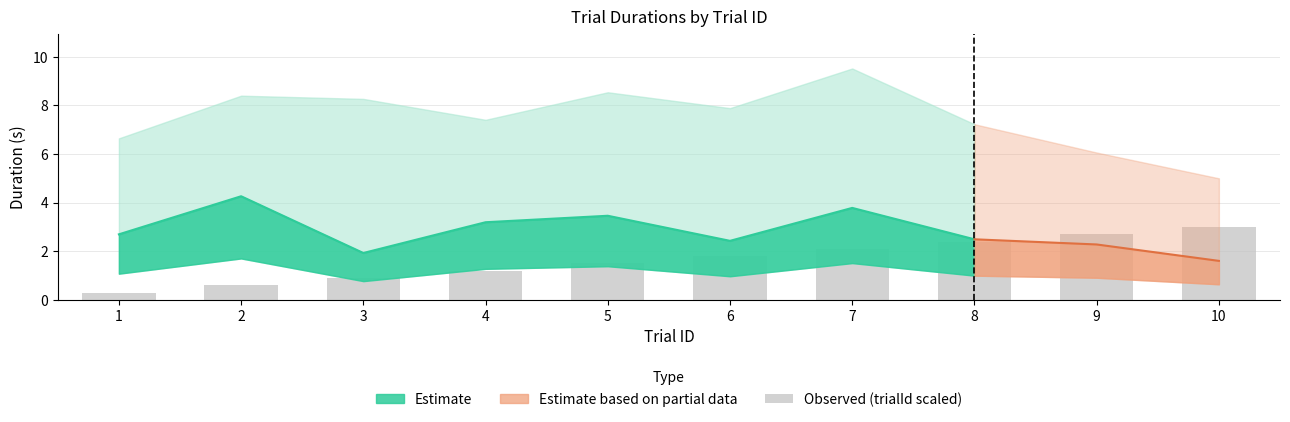

What is the sum of the values at 4 and 7?

3.3